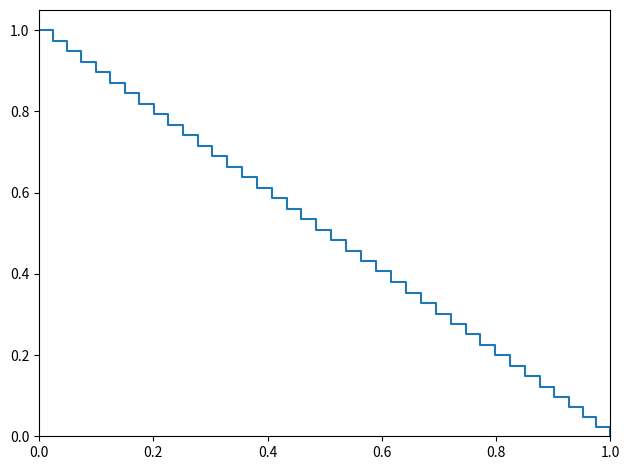

How many lines are shown in the chart?

1